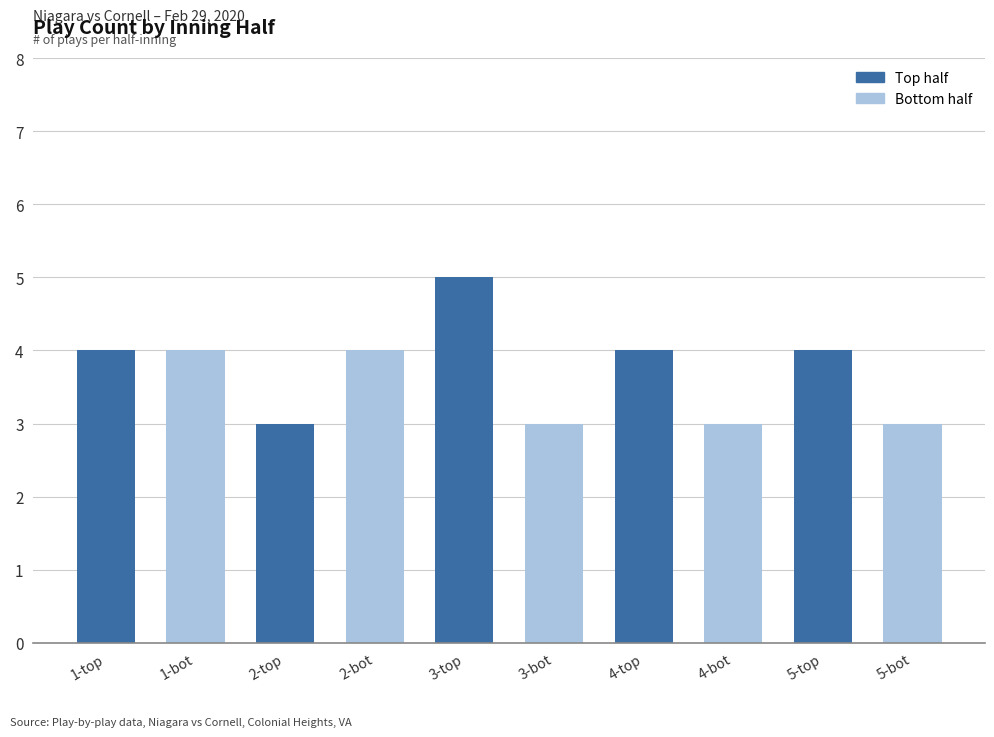

Reading left to right, transcribe all the data shown in this chart.

1-top=4	1-bot=4	2-top=3	2-bot=4	3-top=5	3-bot=3	4-top=4	4-bot=3	5-top=4	5-bot=3